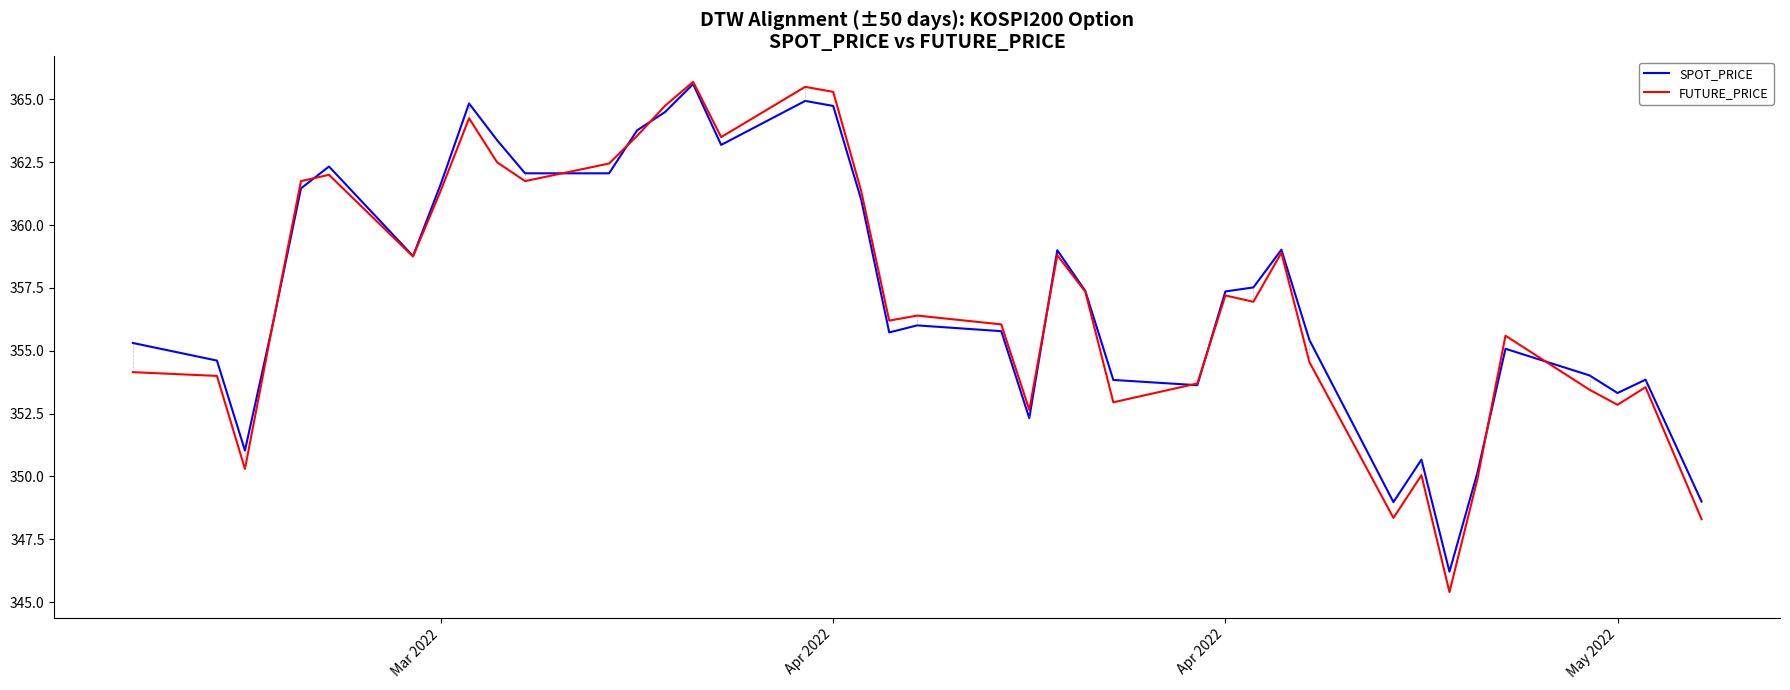

Which series has the largest range (max minus min)?

FUTURE_PRICE